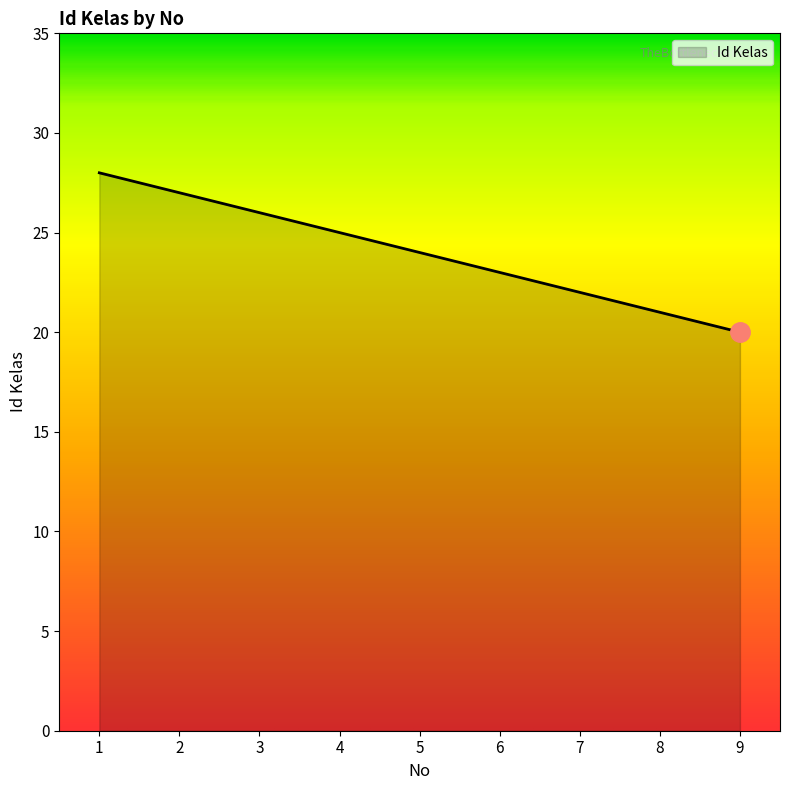

What is the change in value from 3 to 9?

-6